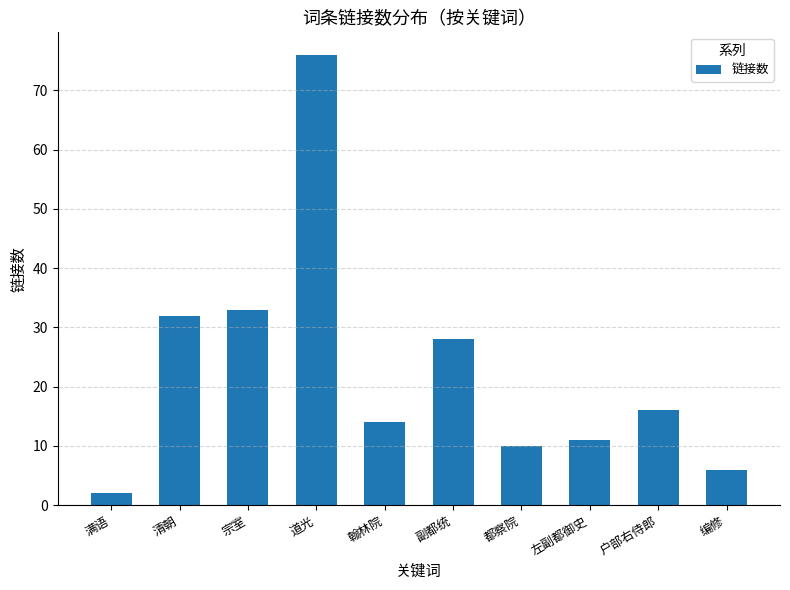

Rank the categories by value from highest to lowest.

道光, 宗室, 清朝, 副都统, 户部右侍郎, 翰林院, 左副都御史, 都察院, 编修, 满语